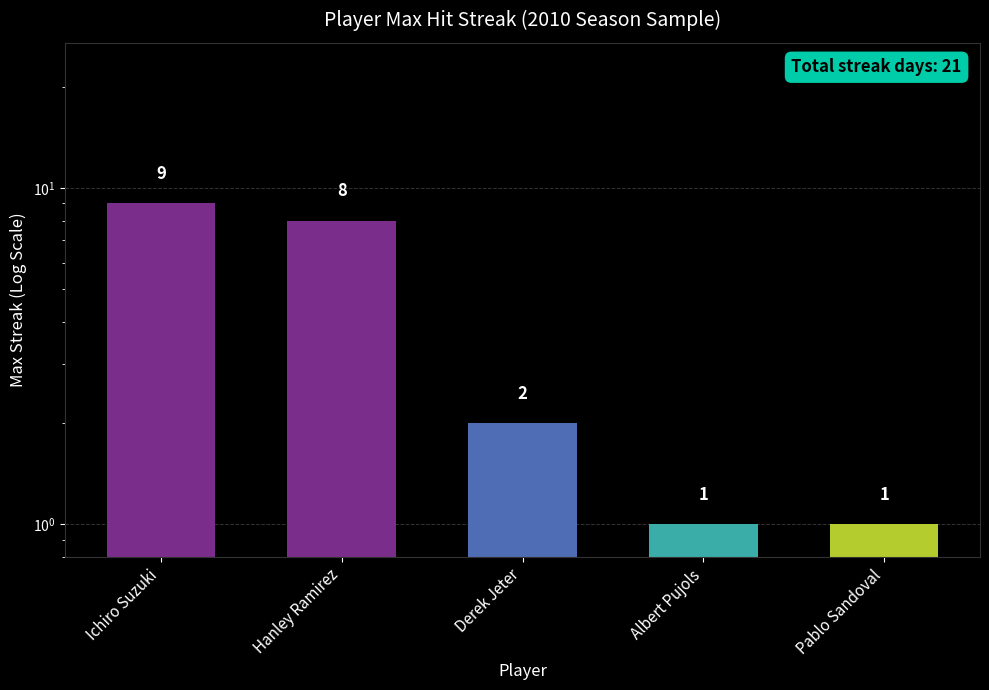

What position from the right is Derek Jeter?

3